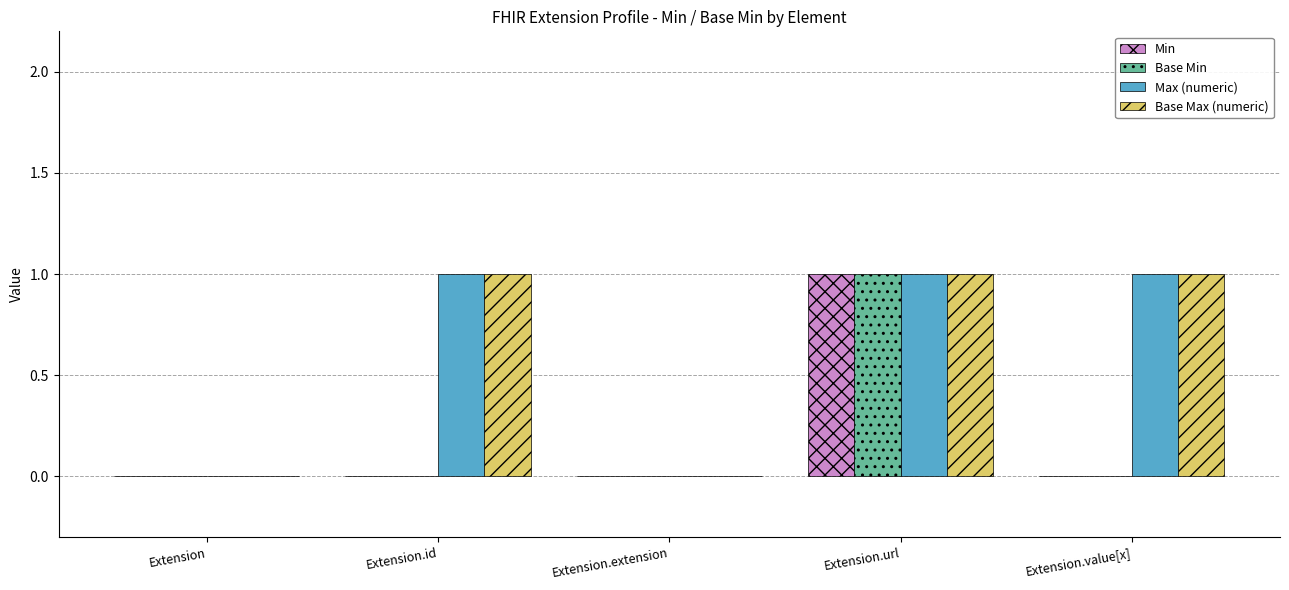

How many groups of bars are there?

5